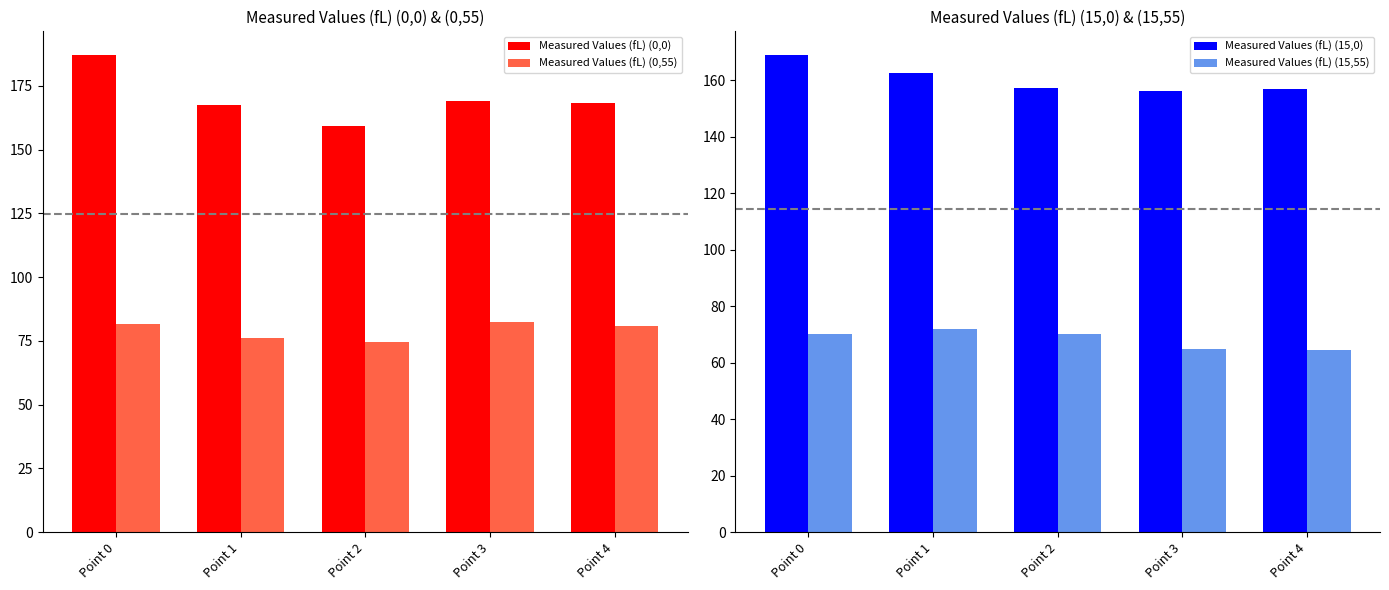

What is the maximum value shown in the chart?

187.0